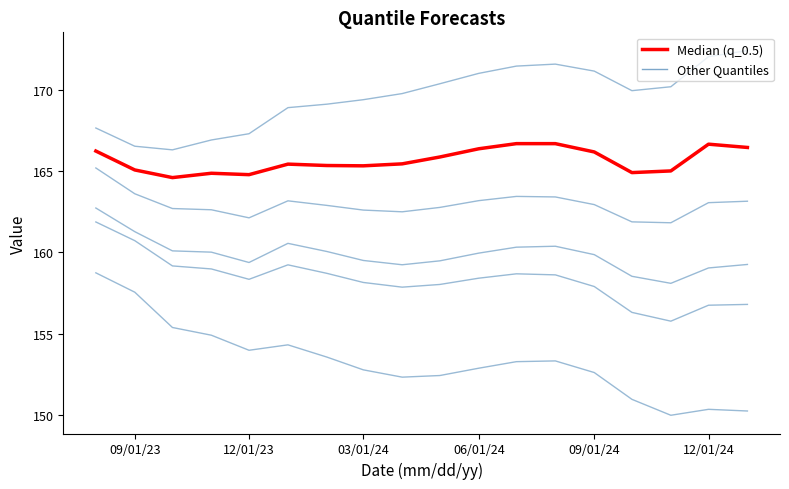

Does the chart display data point markers on the line(s)?

No